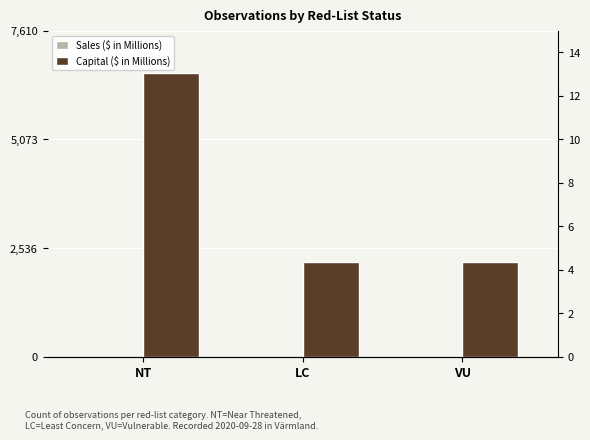

Does the chart contain any negative values?

No